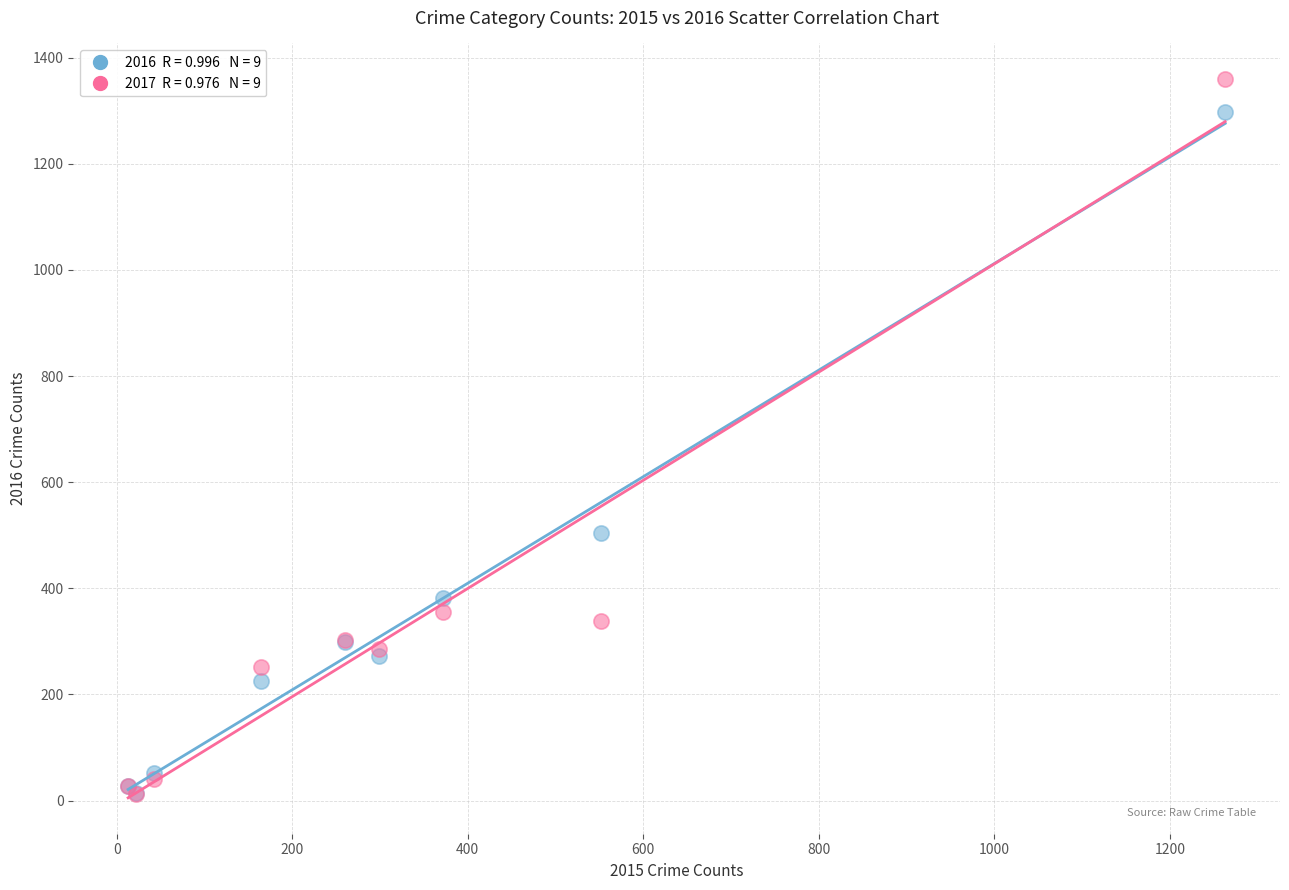

Across all series, what Y value is closest to 685?

505